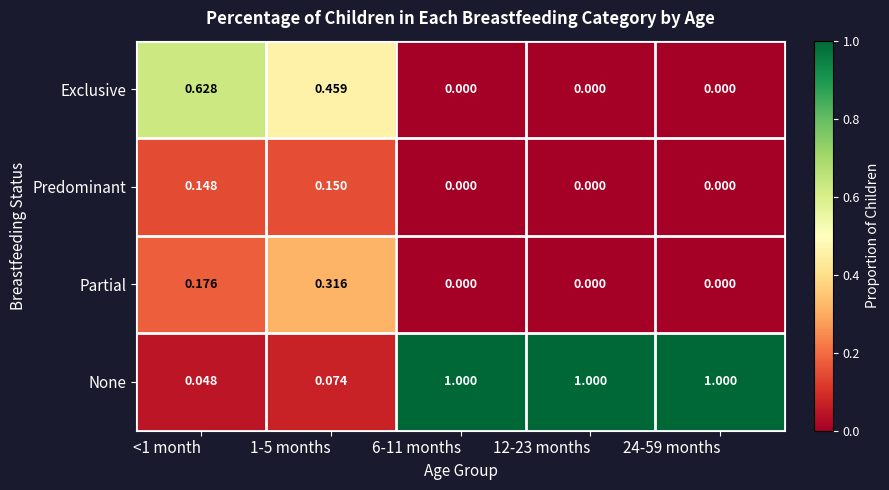

List the series in order of their peak value, lowest first.

Predominant, Partial, Exclusive, None